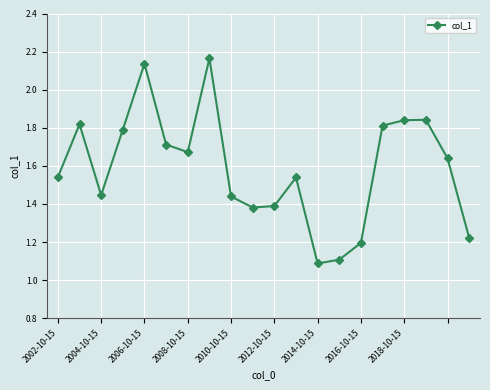

What is the difference between the maximum and minimum values?

1.1